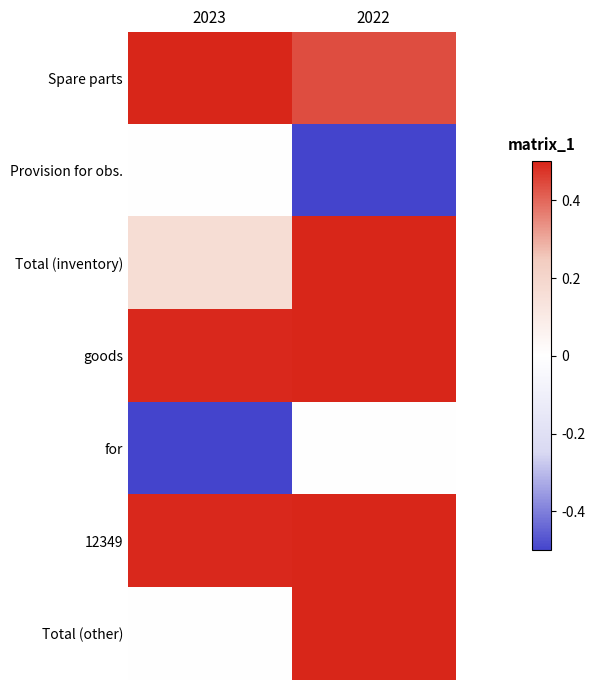

Rank the series at 2023 from highest to lowest value.

Spare parts, goods, 12349, Total (inventory), Provision for obs., Total (other), for